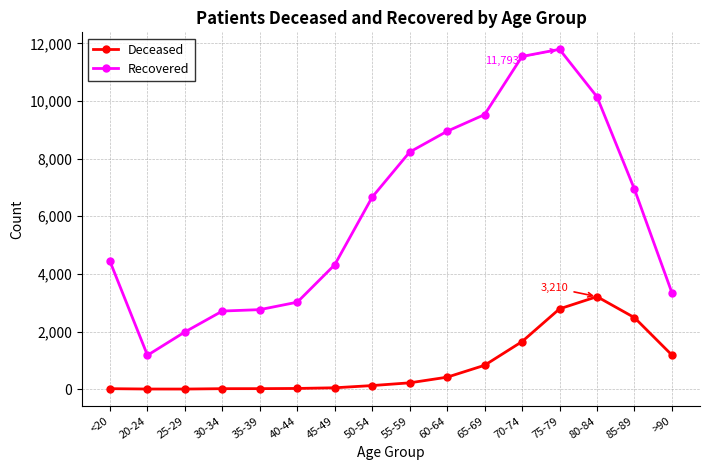

What is the sum of all Recovered values?

97540